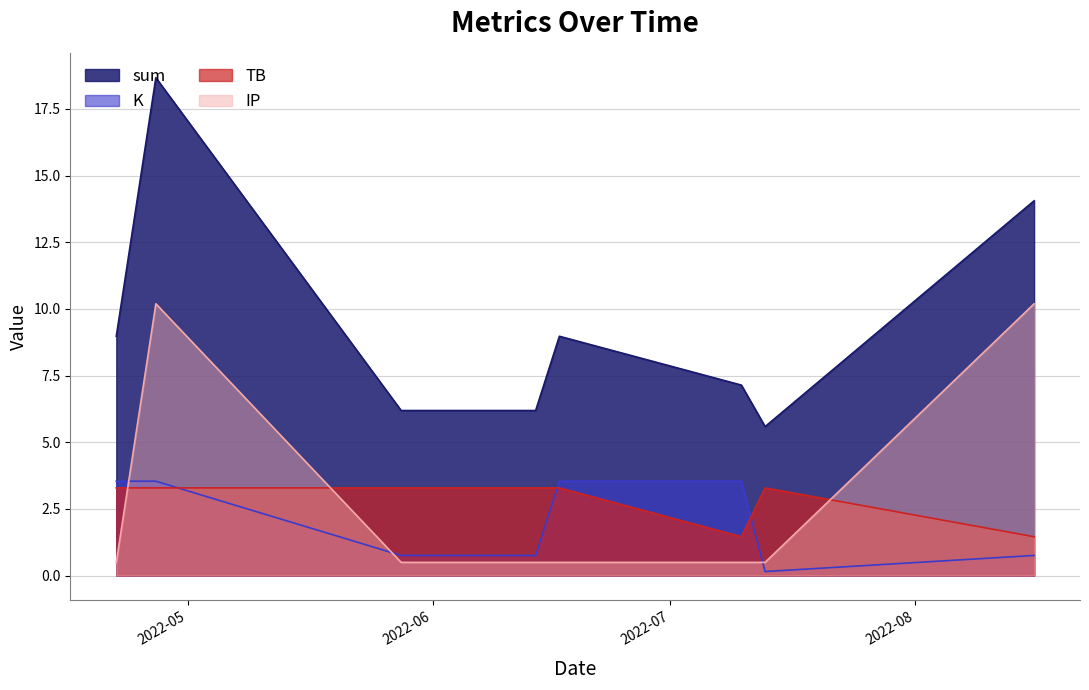

Which series has the largest total across all categories?

sum